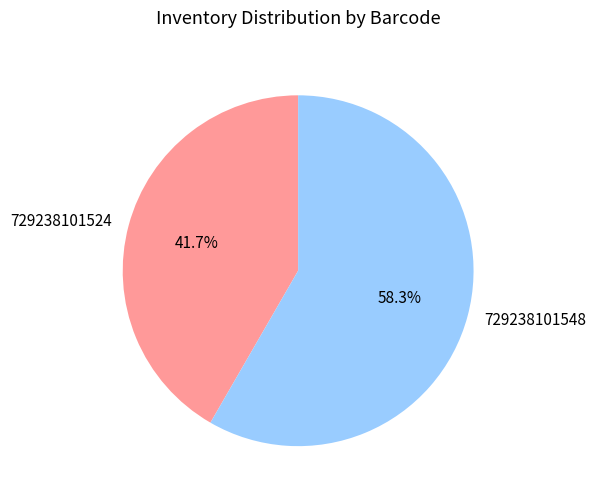

What percentage is the 729238101524 slice, to the nearest percent?

42%